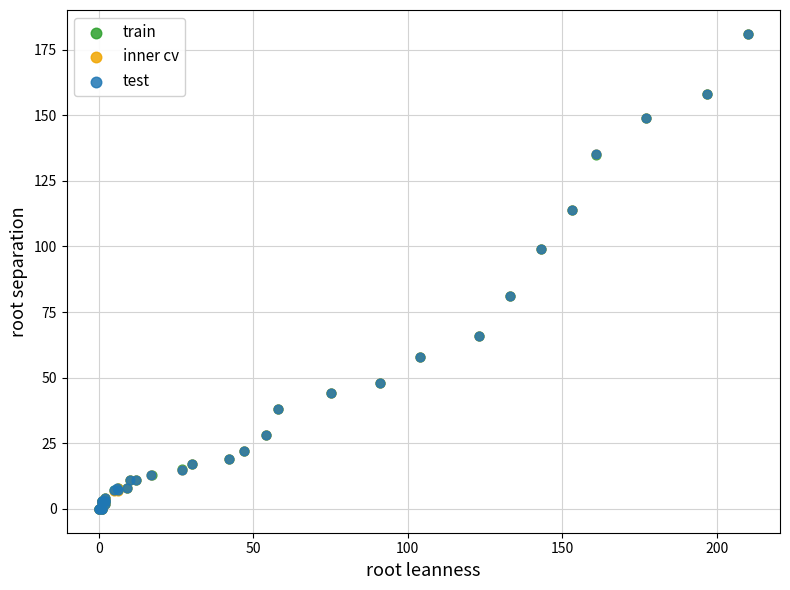

Which series has the widest spread of Y values?

test